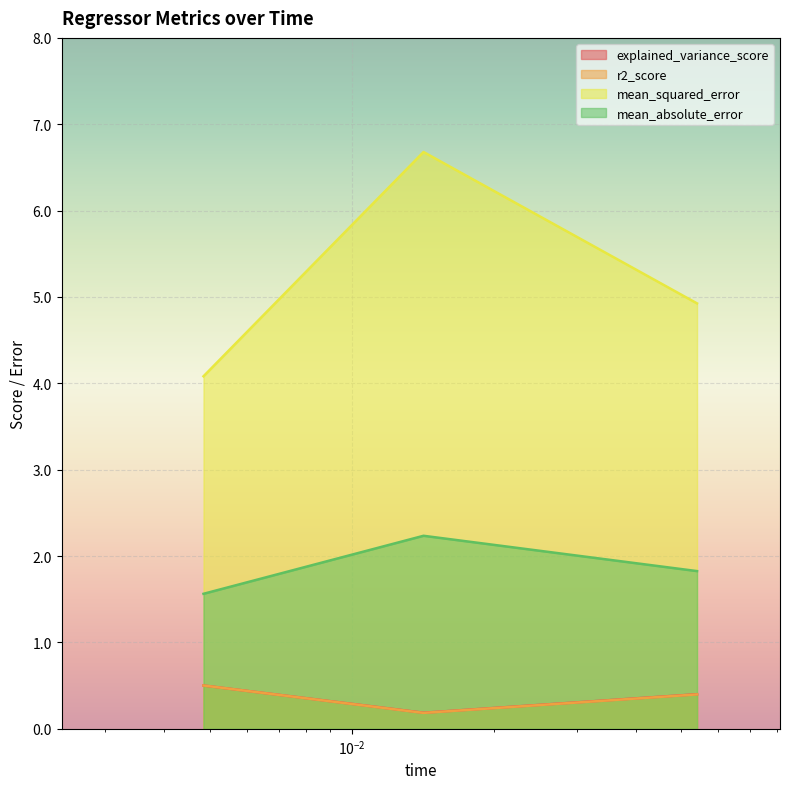

What is the value of the mean_squared_error point at the 1st from the left?

4.1